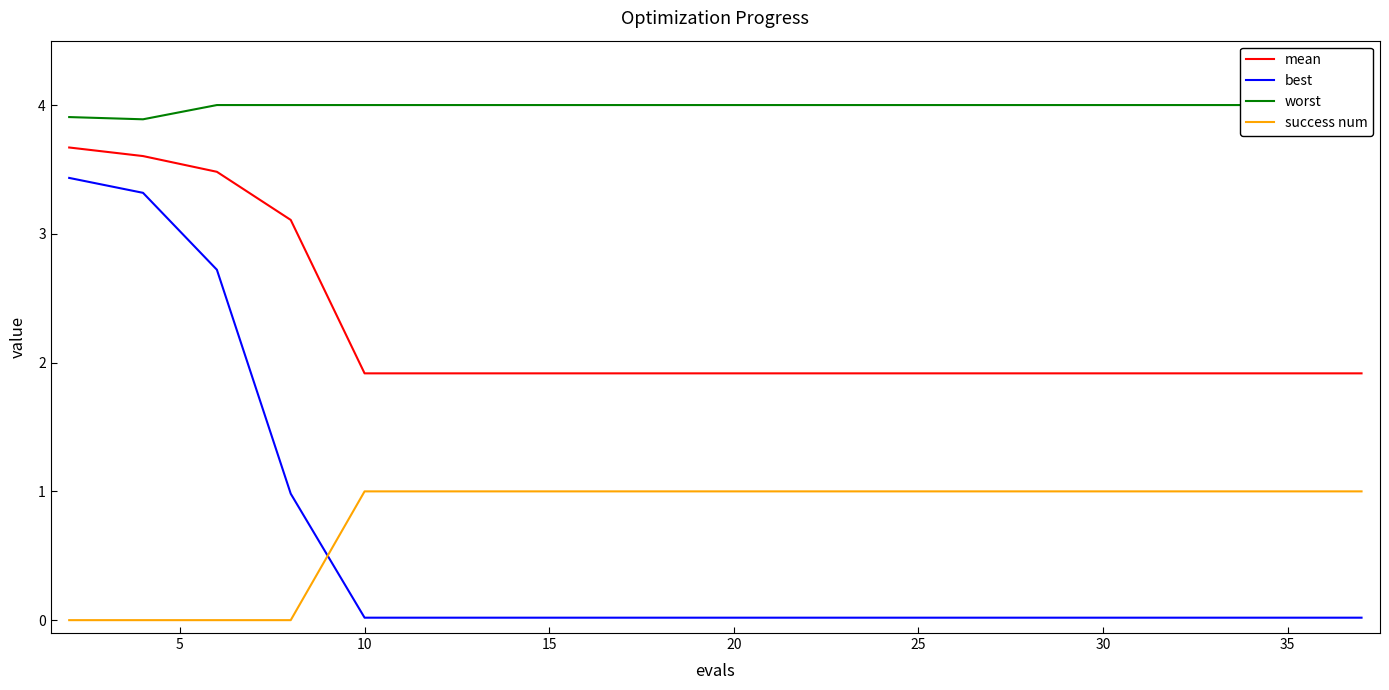

What is the maximum value for best?

3.4